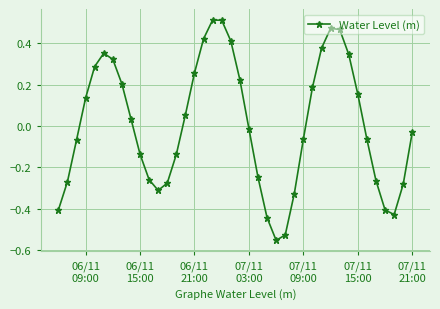

How many data points are above 0?

19